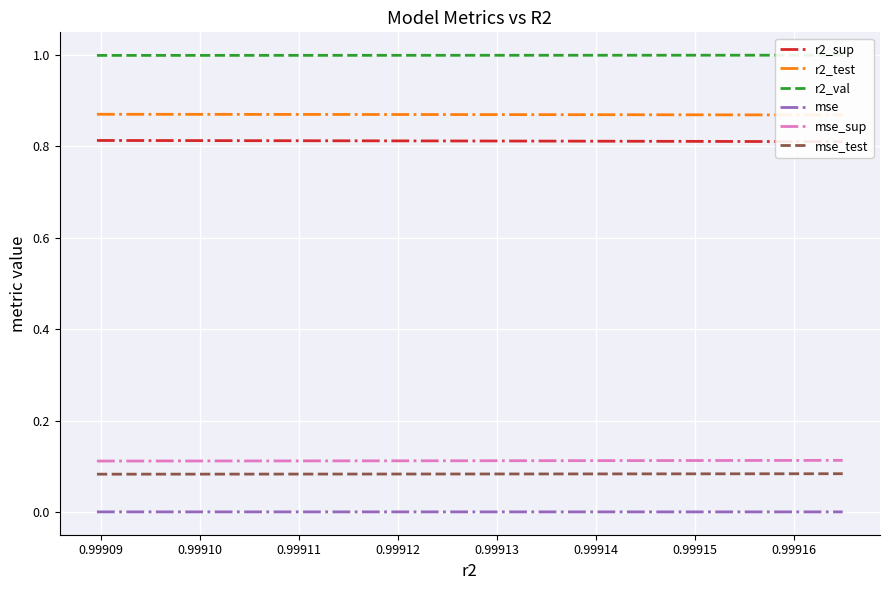

Reading right to left, extract all data points from this chart.

r2_sup: 0.8	0.8	0.8	0.8	0.8	0.8	0.8	0.8	0.8	0.8
r2_test: 0.9	0.9	0.9	0.9	0.9	0.9	0.9	0.9	0.9	0.9
r2_val: 1.0	1.0	1.0	1.0	1.0	1.0	1.0	1.0	1.0	1.0
mse: 0.0	0.0	0.0	0.0	0.0	0.0	0.0	0.0	0.0	0.0
mse_sup: 0.1	0.1	0.1	0.1	0.1	0.1	0.1	0.1	0.1	0.1
mse_test: 0.1	0.1	0.1	0.1	0.1	0.1	0.1	0.1	0.1	0.1